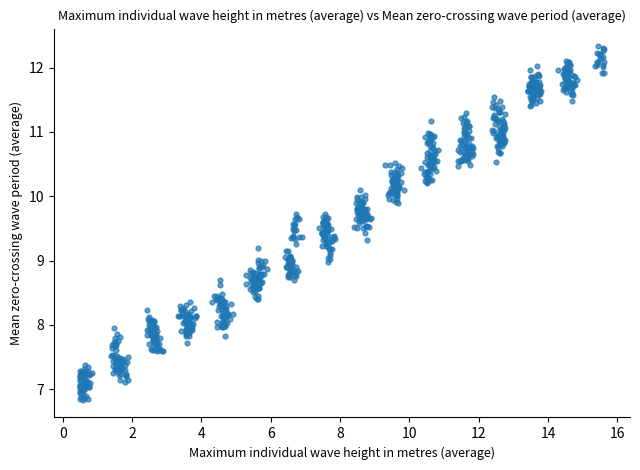

What is the range of X values (max minus min)?

15.1